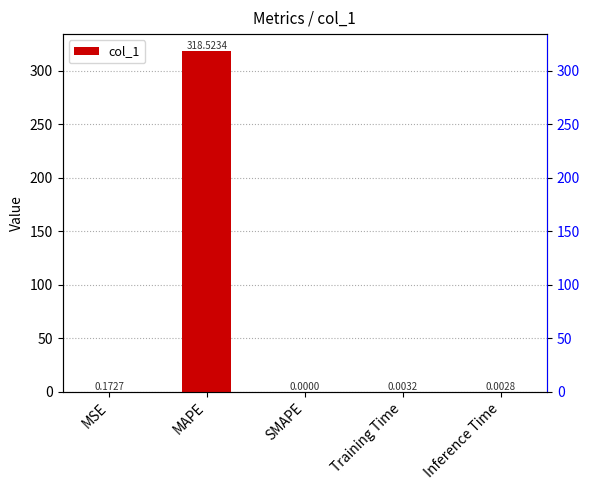

What position from the left is MSE?

1